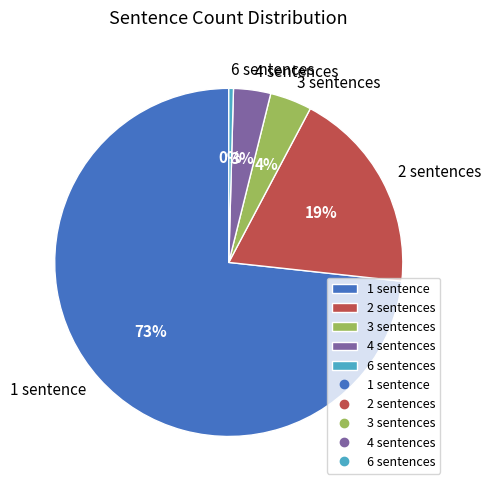

Count the number of slices in the pie.

5